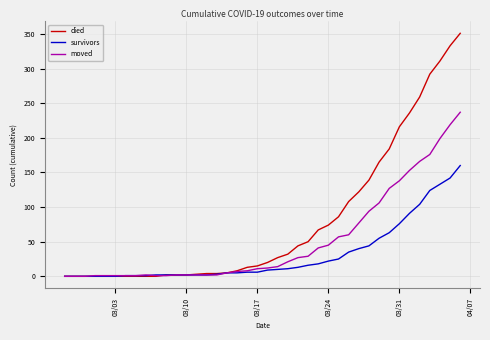

What is the maximum value for survivors?

160